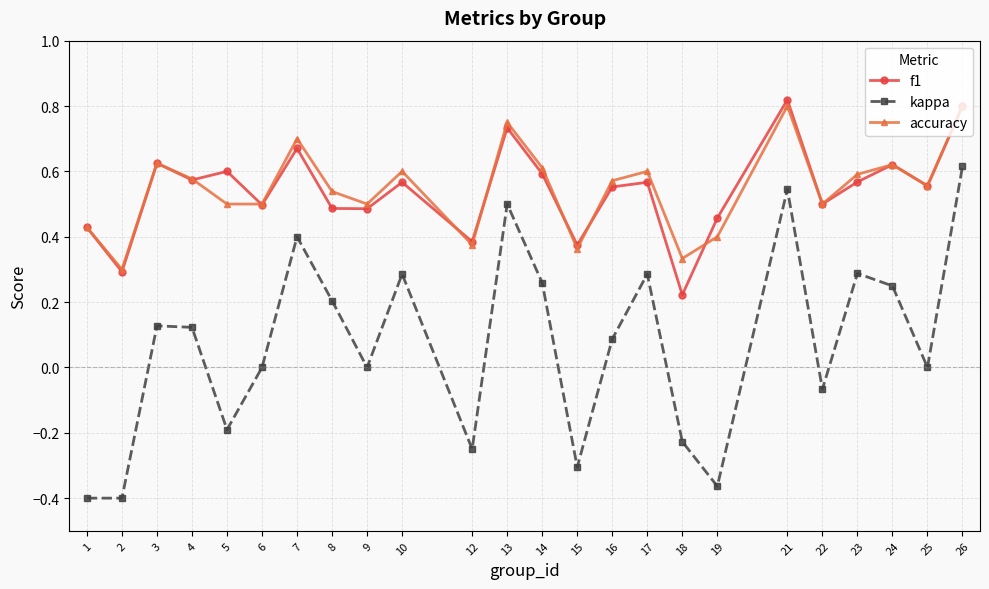

The accuracy series shows 0.5 at 5. True or false?

True